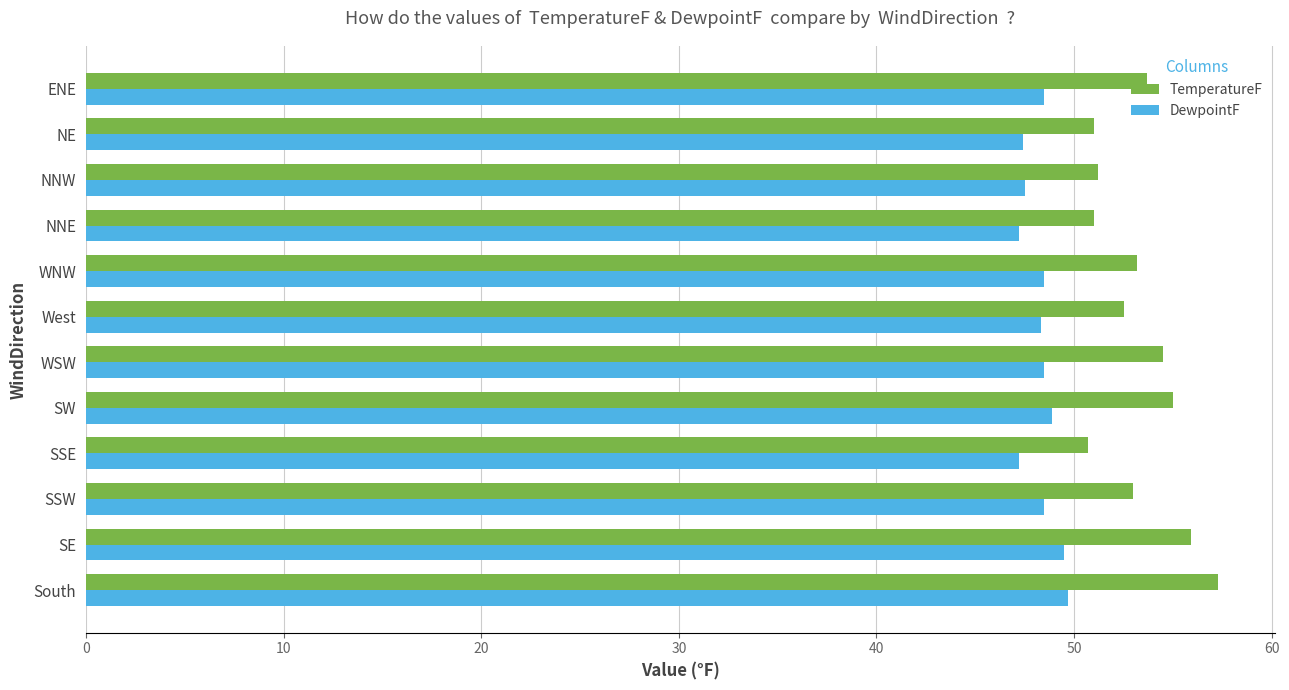

What is the difference between the maximum and second lowest values in the TemperatureF series?

6.3